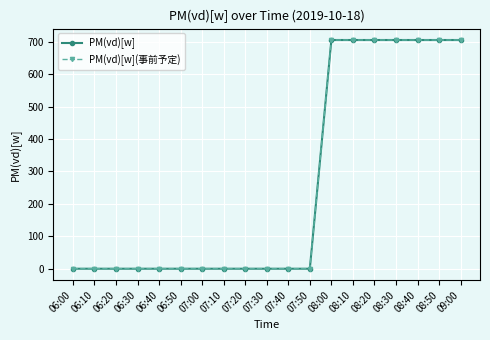

True or false: PM(vd)[w] and PM(vd)[w](事前予定) cross at least once.

False